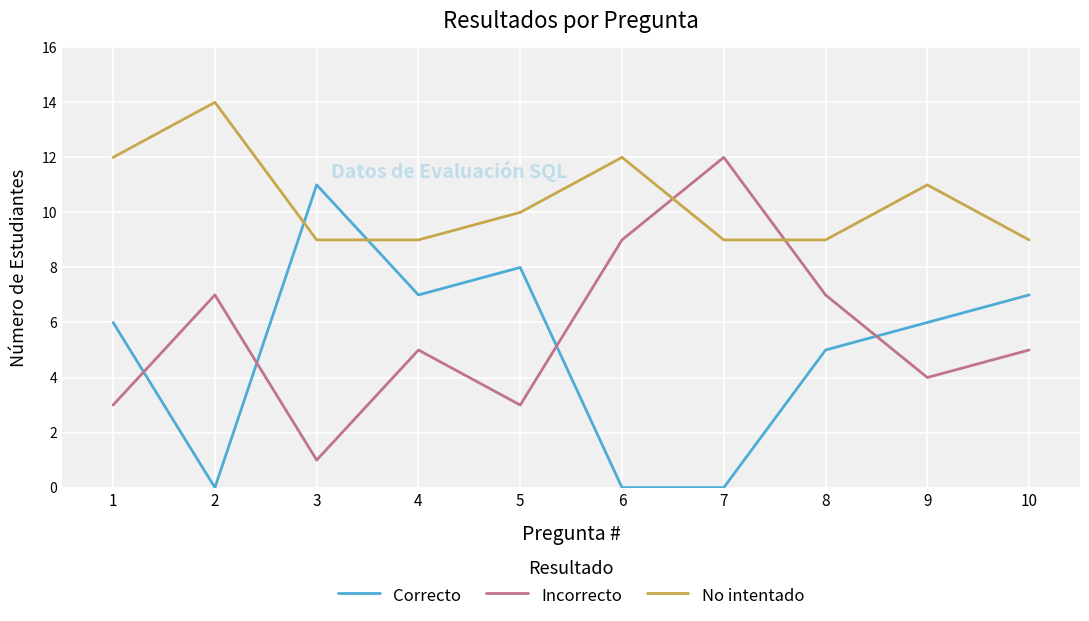

Which series has the largest total across all categories?

No intentado